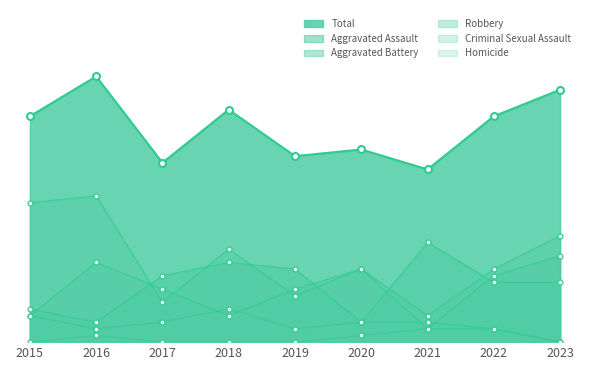

What are all the series names shown in the legend?

Aggravated Assault, Aggravated Battery, Criminal Sexual Assault, Homicide, Robbery, Total